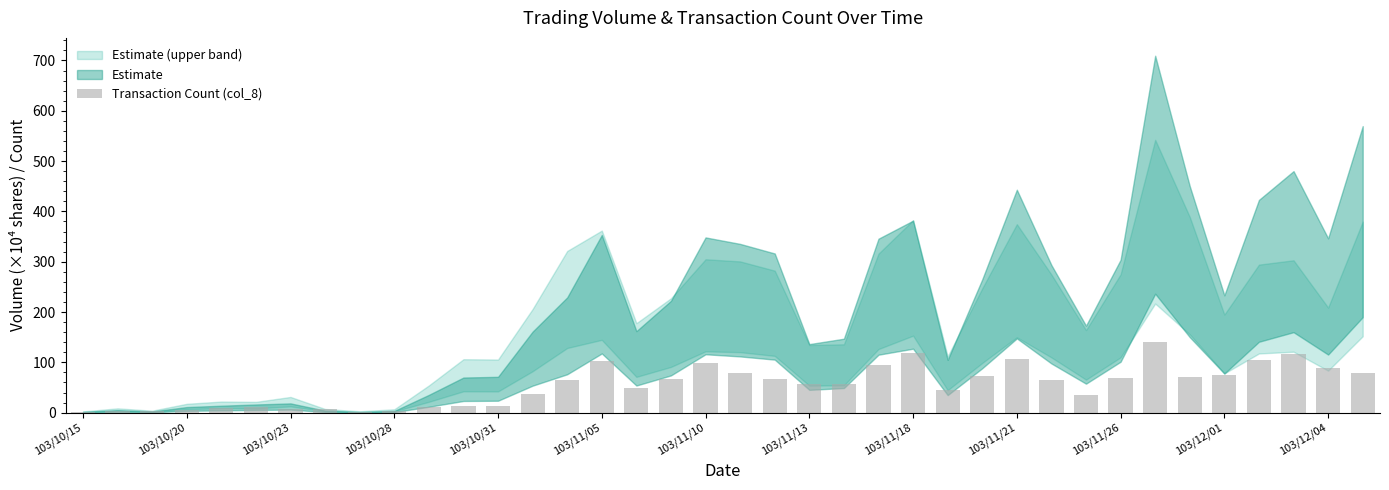

What is the maximum value shown in the chart?

141